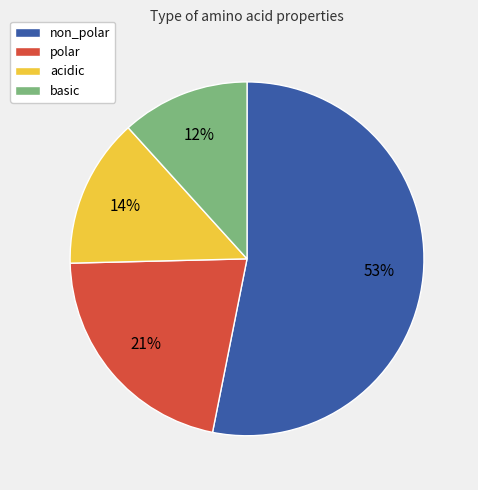

To the nearest percent, what portion does basic represent?

12%